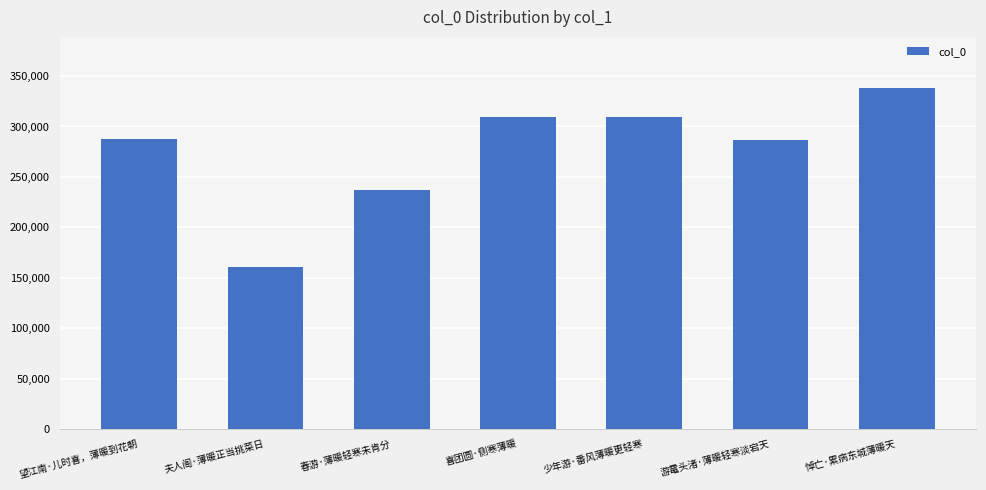

Which has a higher value, 夫人阁·薄暖正当挑菜日 or 悼亡·累病东城薄暖天?

悼亡·累病东城薄暖天